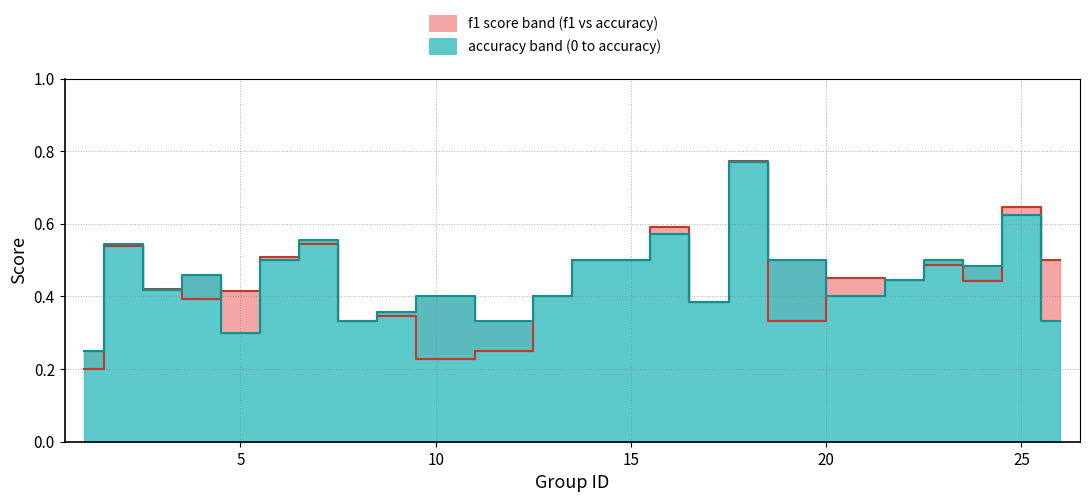

Which series has the largest total across all categories?

accuracy